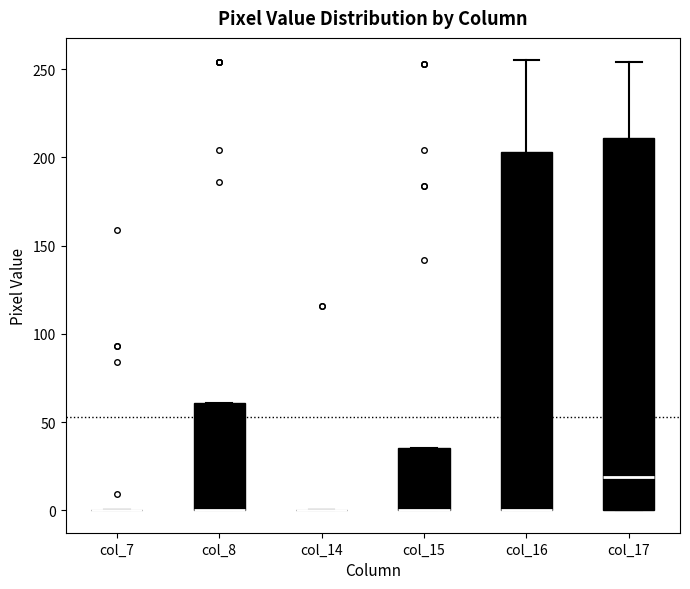

Which box is the tallest, from its lower edge to its upper edge?

col_17